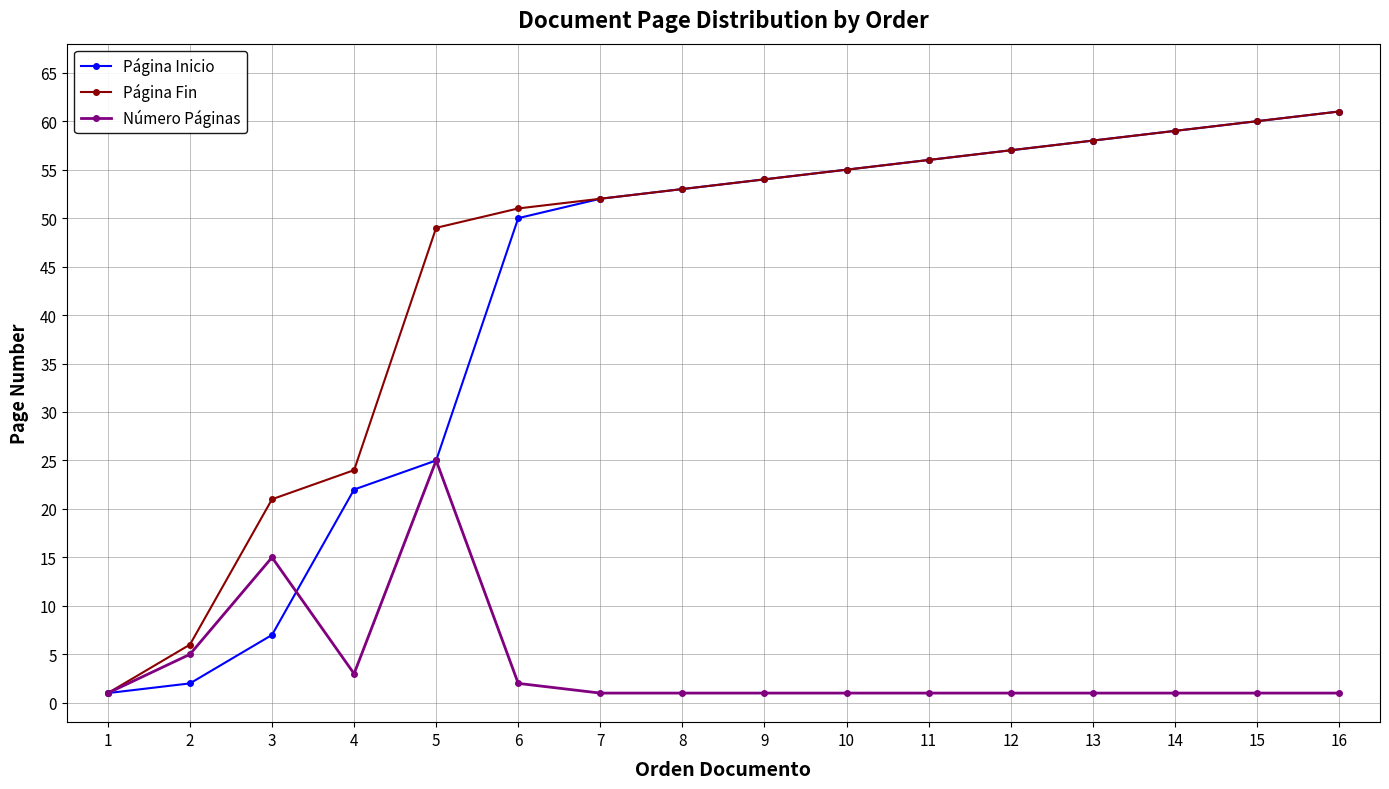

What is the difference between the maximum and second lowest values in the Número Páginas series?

24